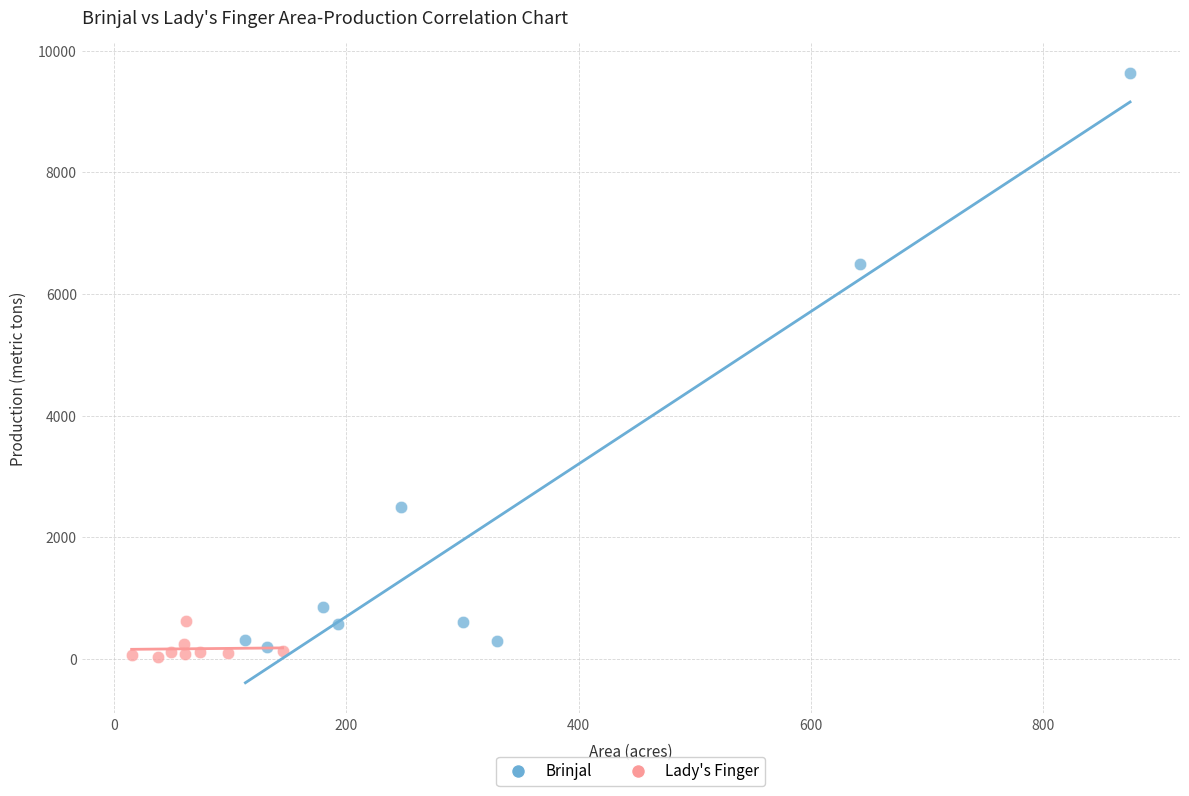

Which series has the largest Y range (max minus min)?

Brinjal